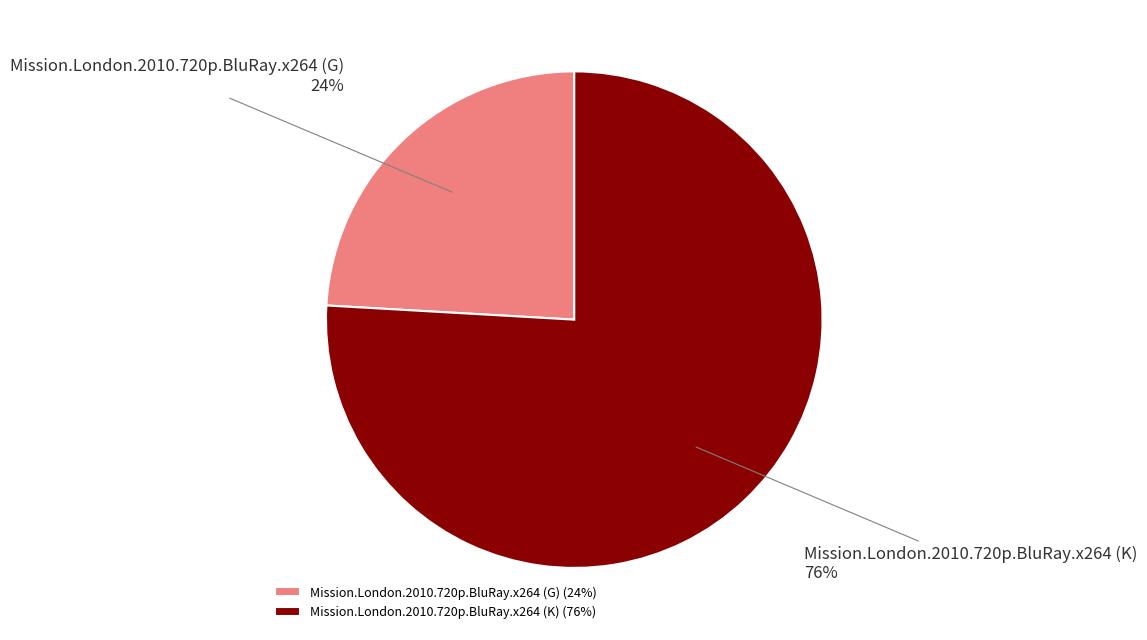

Which has a higher value, Mission.London.2010.720p.BluRay.x264 (G) or Mission.London.2010.720p.BluRay.x264 (K)?

Mission.London.2010.720p.BluRay.x264 (K)